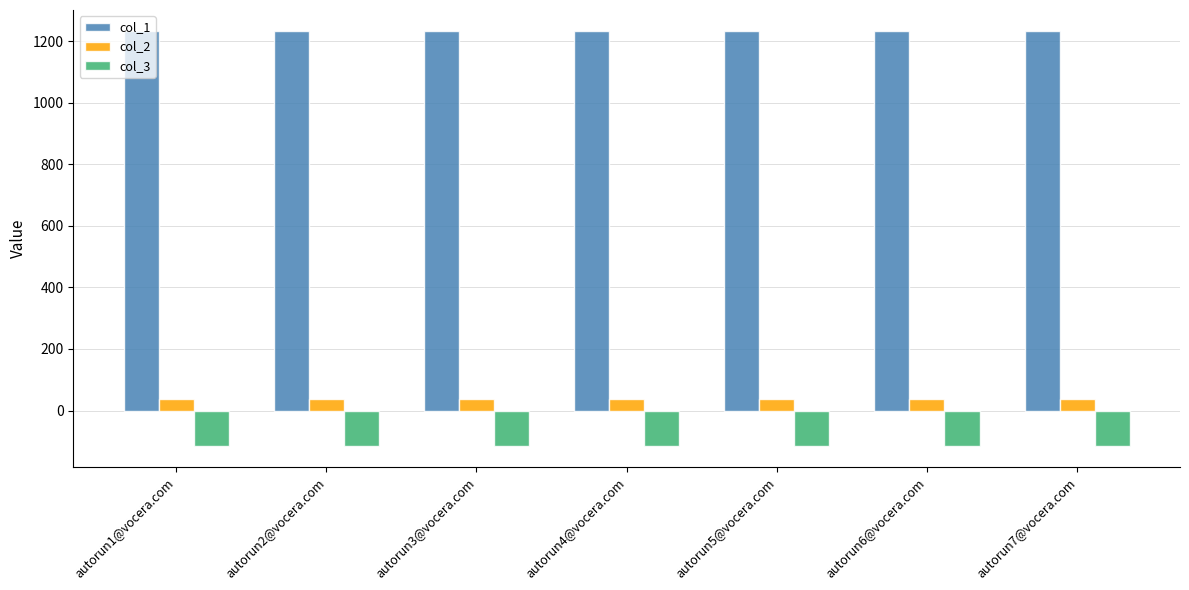

What is the value of the col_3 bar at the 3rd from the left?

-115.1